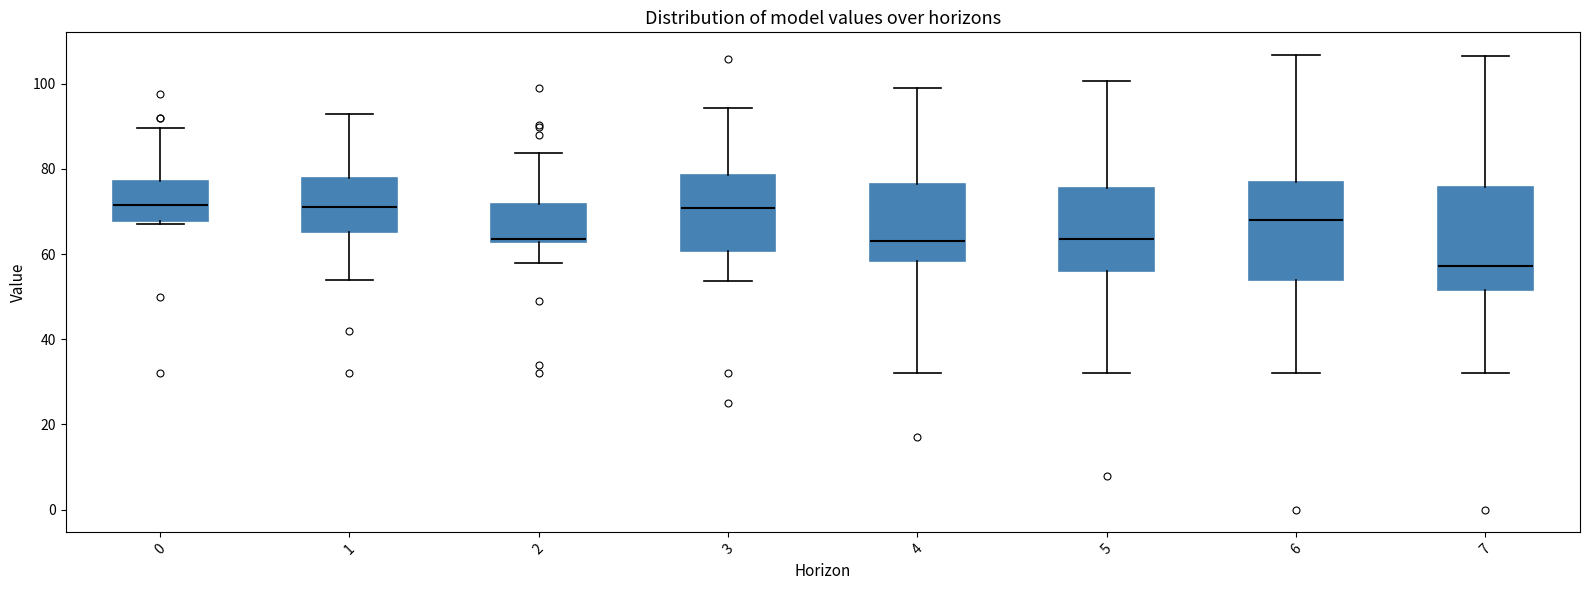

Which box's median line is the lowest?

7